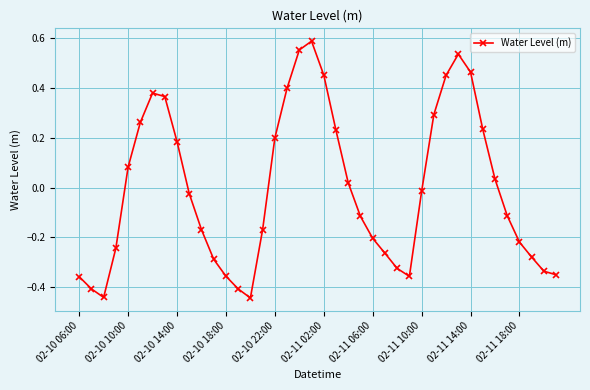

How many interior local peaks (higher than both neighbors) does the data have?

3